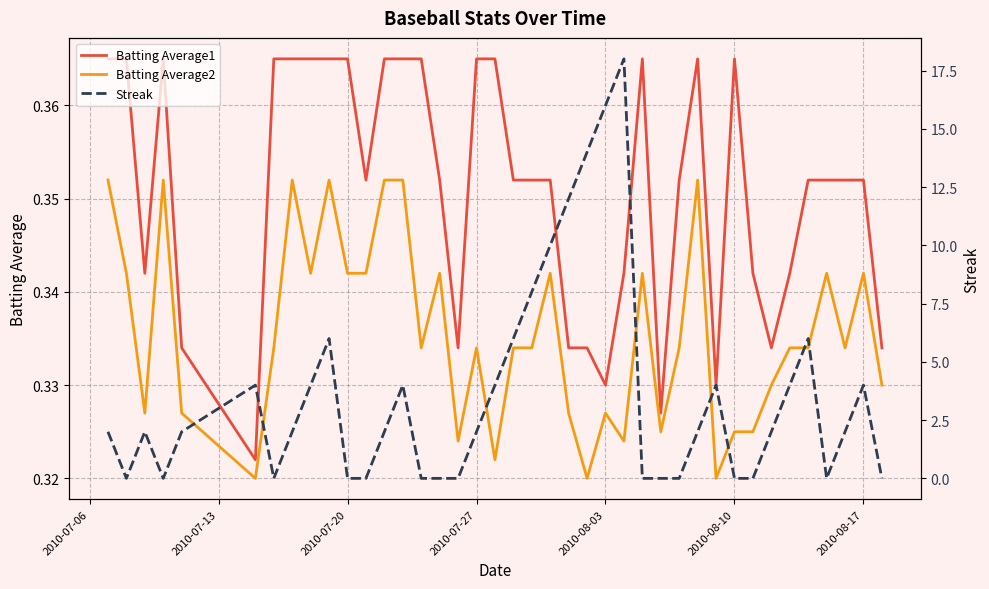

True or false: Batting Average1 and Batting Average2 cross at least once.

False